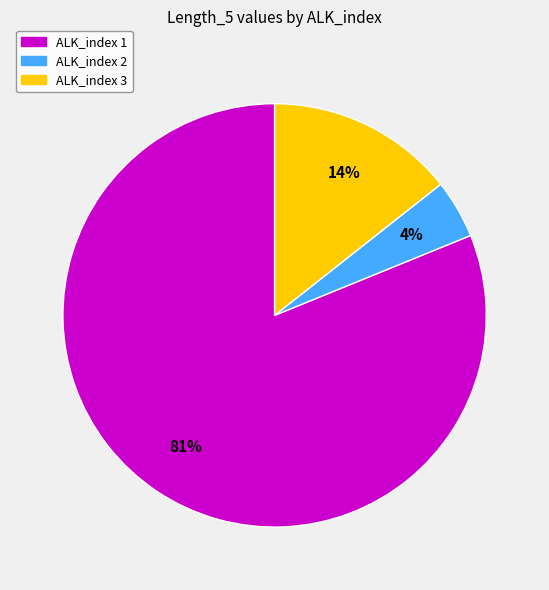

Does ALK_index 3 represent more than half of the total?

No